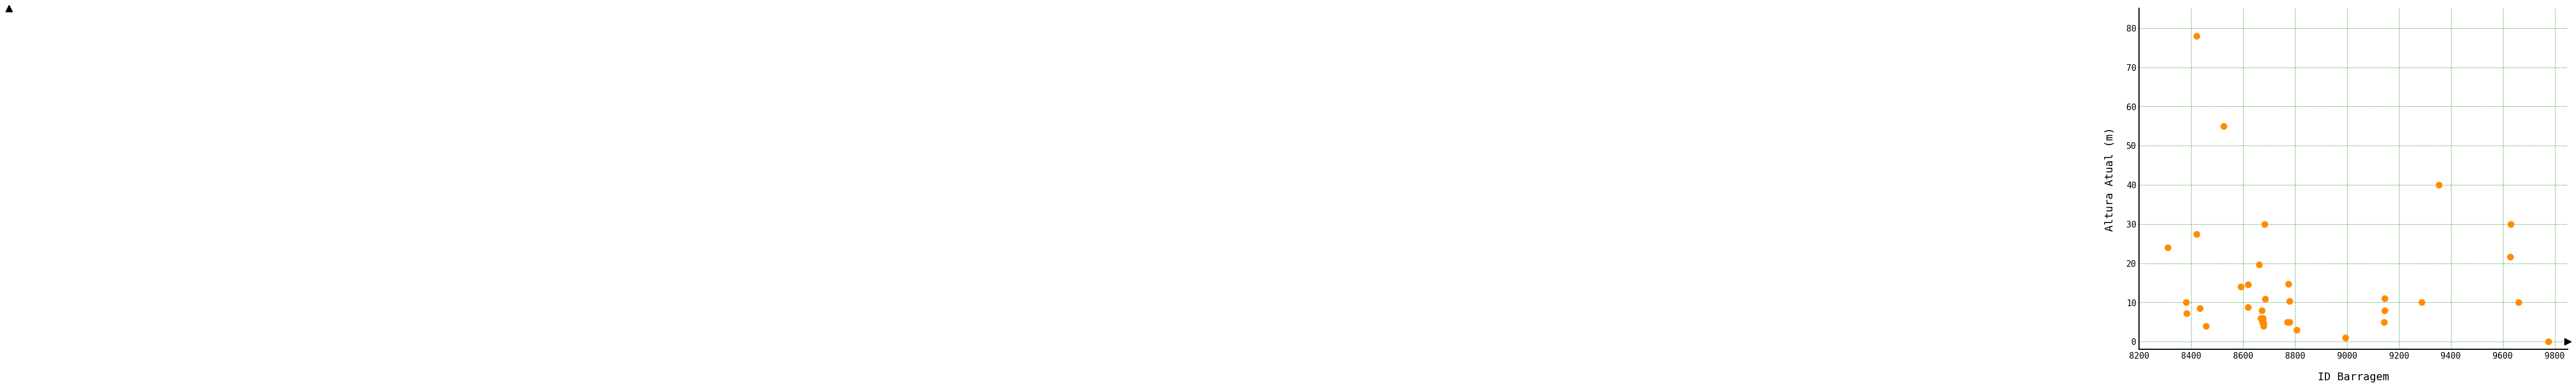

What Y value in the scatter plot is closest to 39?

40.0